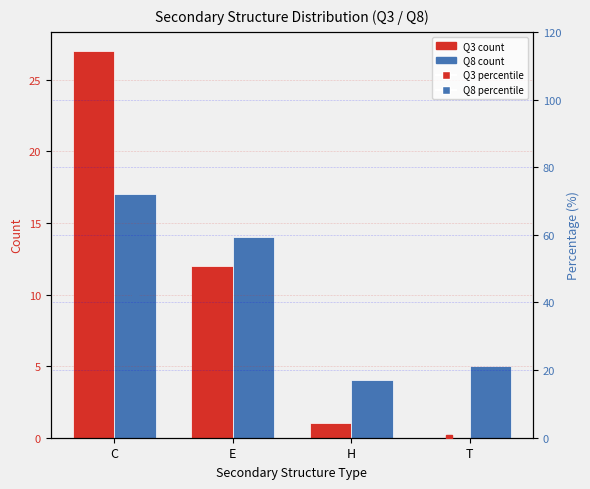

List the labels in order of Q3 percentile value, largest first.

C, E, H, T